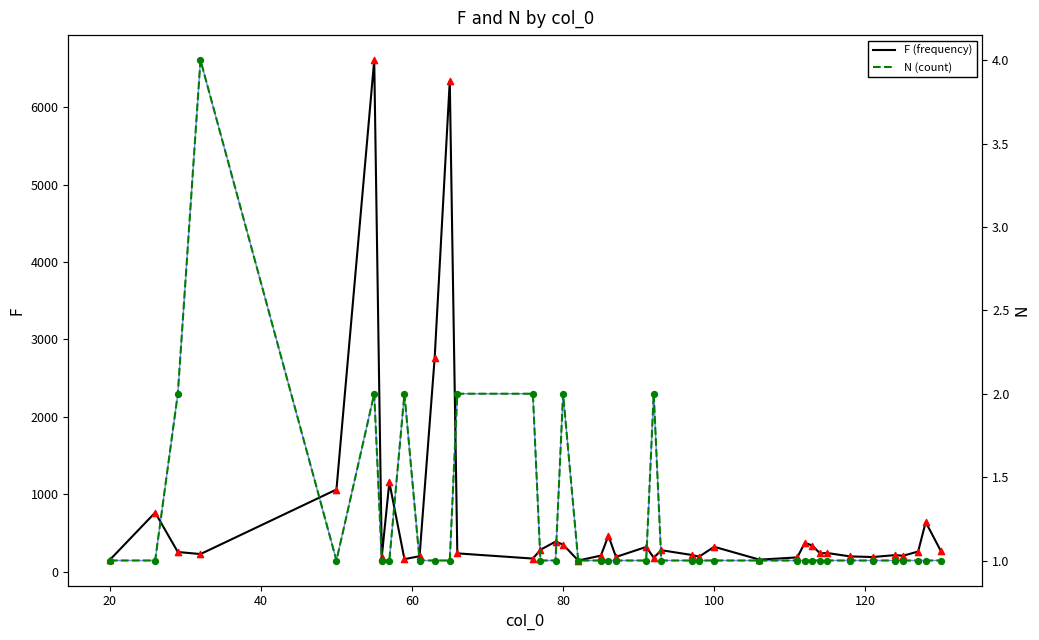

Which series reaches the maximum Y coordinate?

F (frequency)